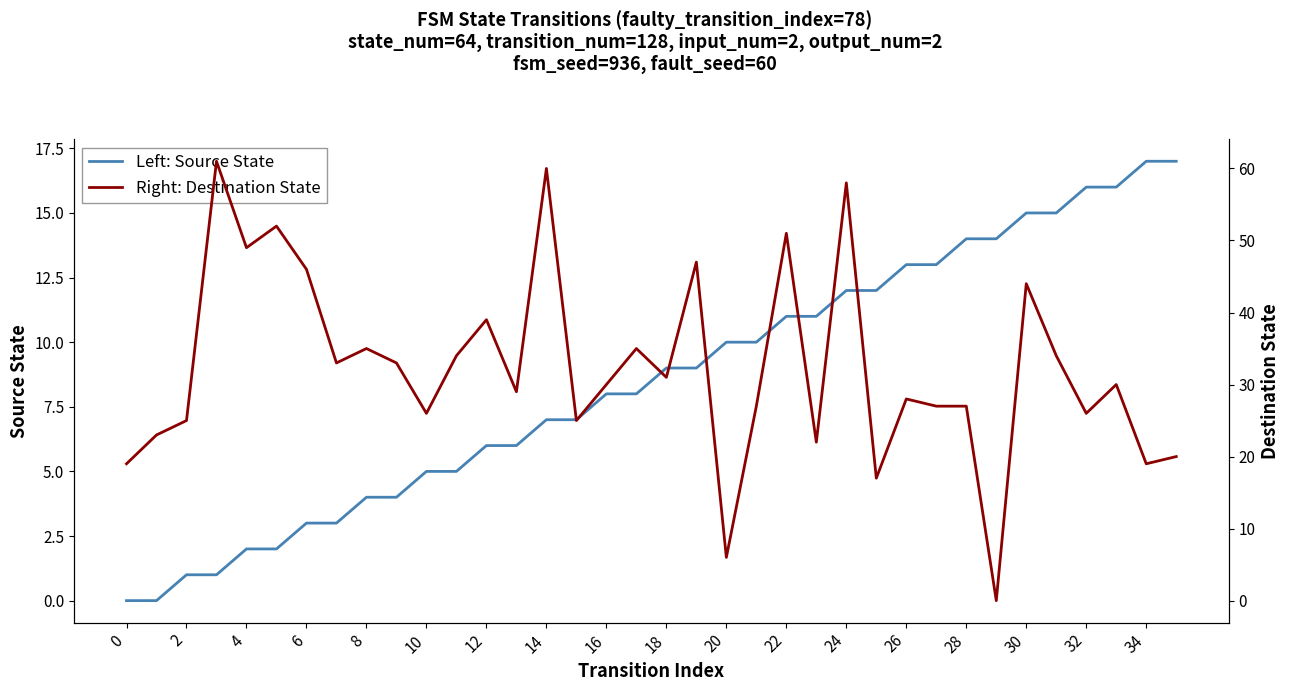

Is it true that Left: Source State equals 2 at 4?

True